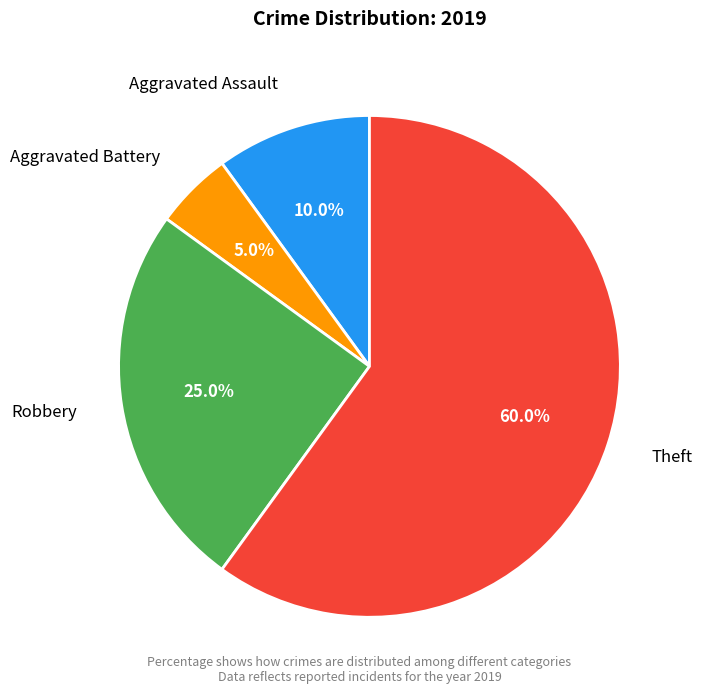

How many slices are in this pie chart?

4